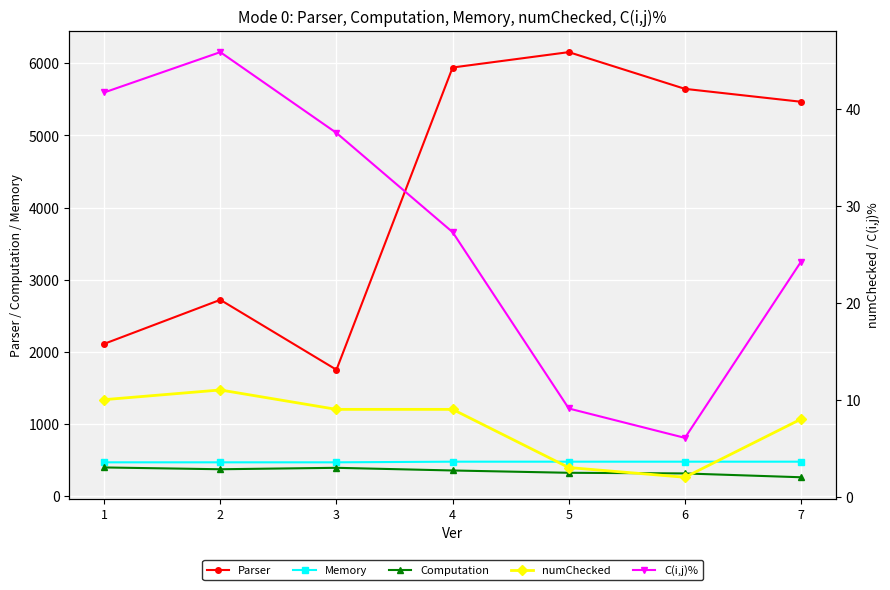

What are all the series names shown in the legend?

Parser, Memory, Computation, numChecked, C(i,j)%